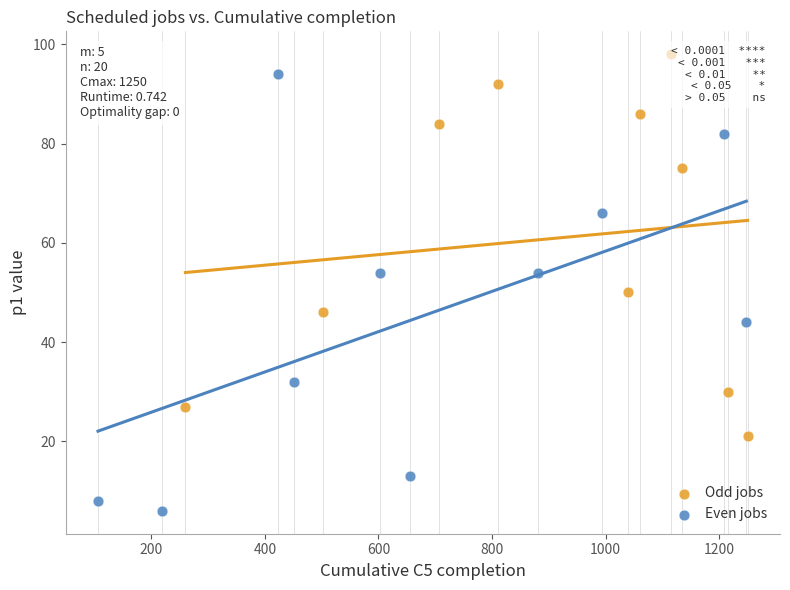

Which series contains the highest Y value?

Odd jobs